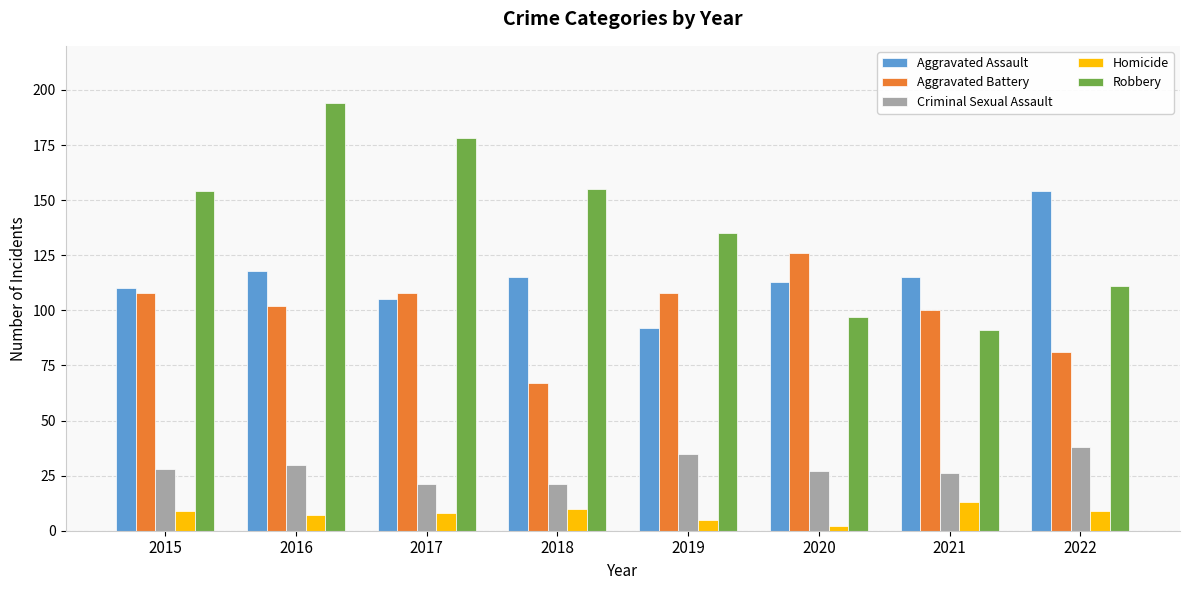

Which series has the largest total across all categories?

Robbery